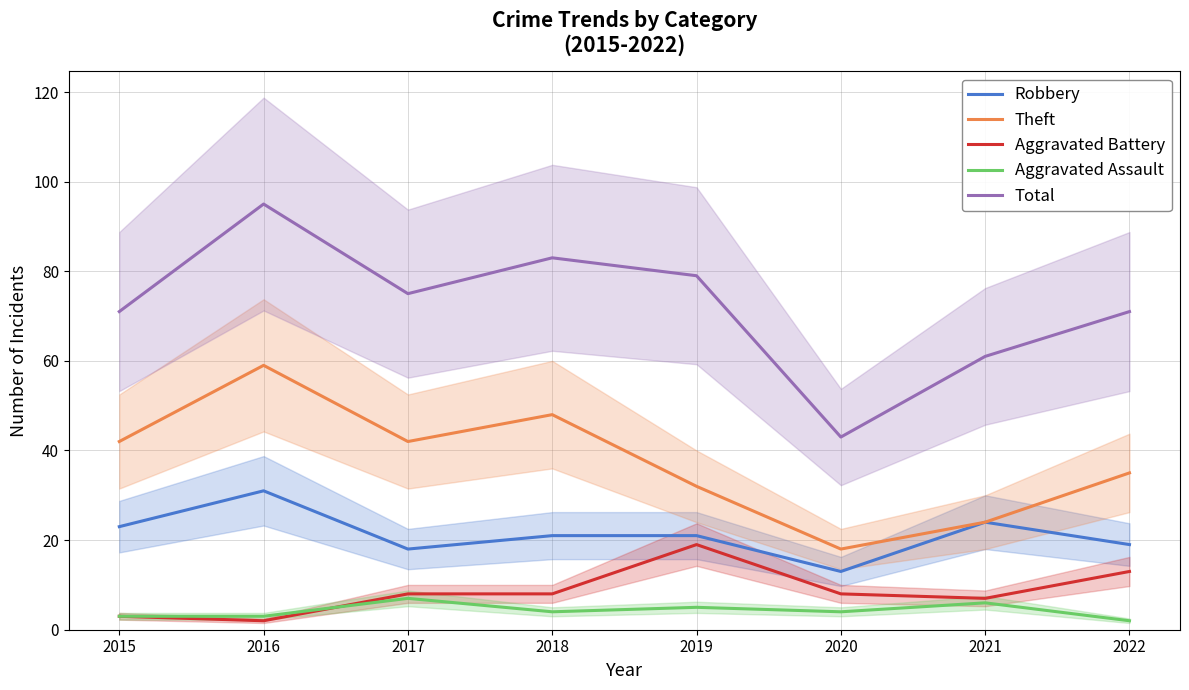

What is the sum of all Aggravated Assault values?

34